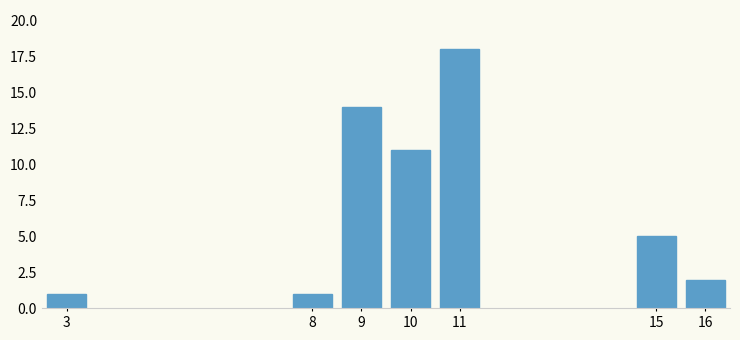

Reading left to right, list all the values displayed in this chart.

3=1	8=1	9=14	10=11	11=18	15=5	16=2